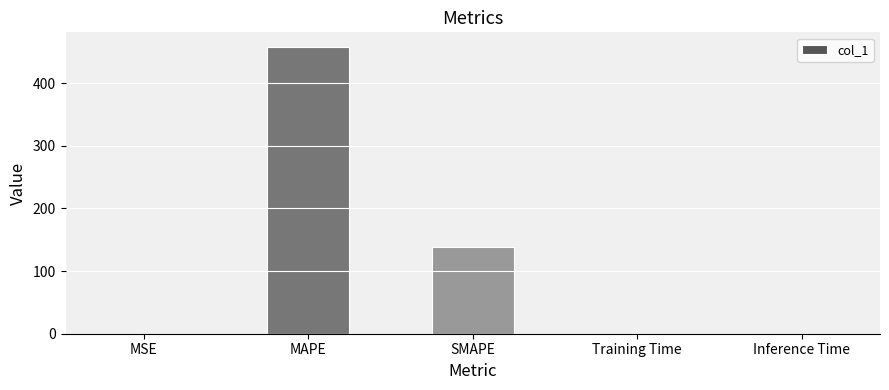

The value at MSE is 0.0. True or false?

True